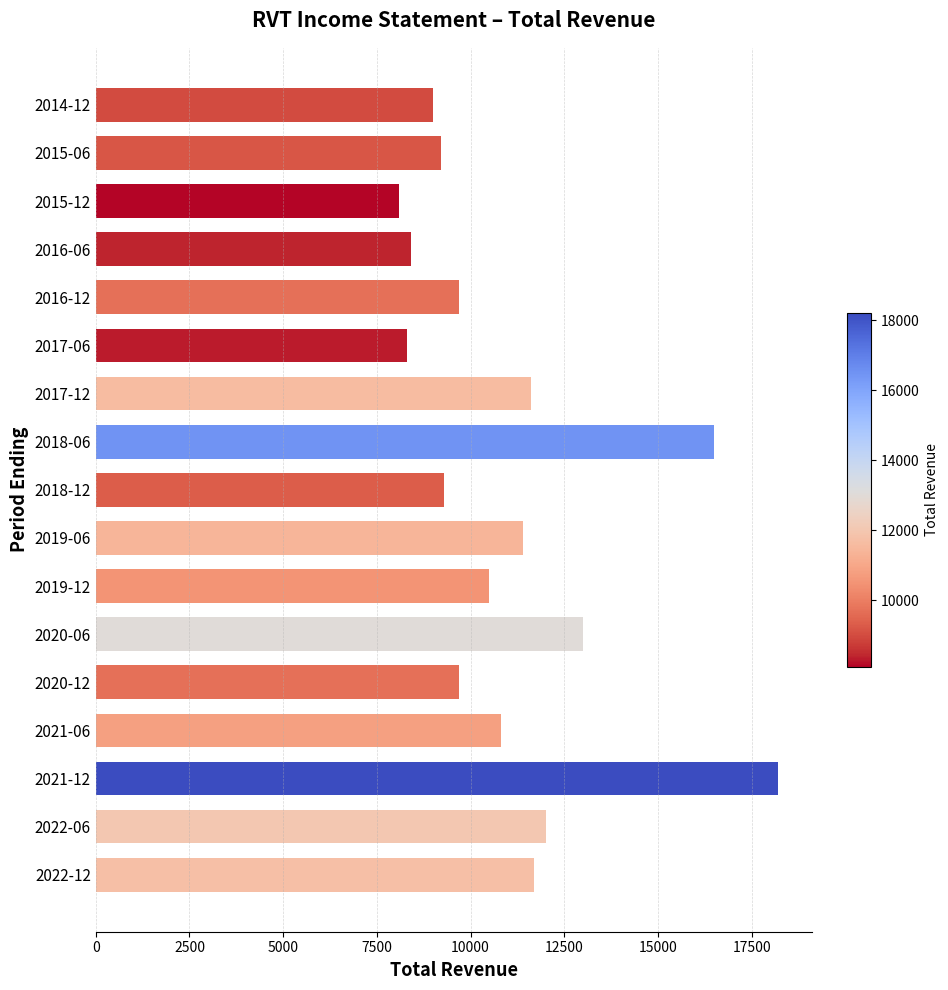

At which category does the chart reach its peak across all series?

2021-12